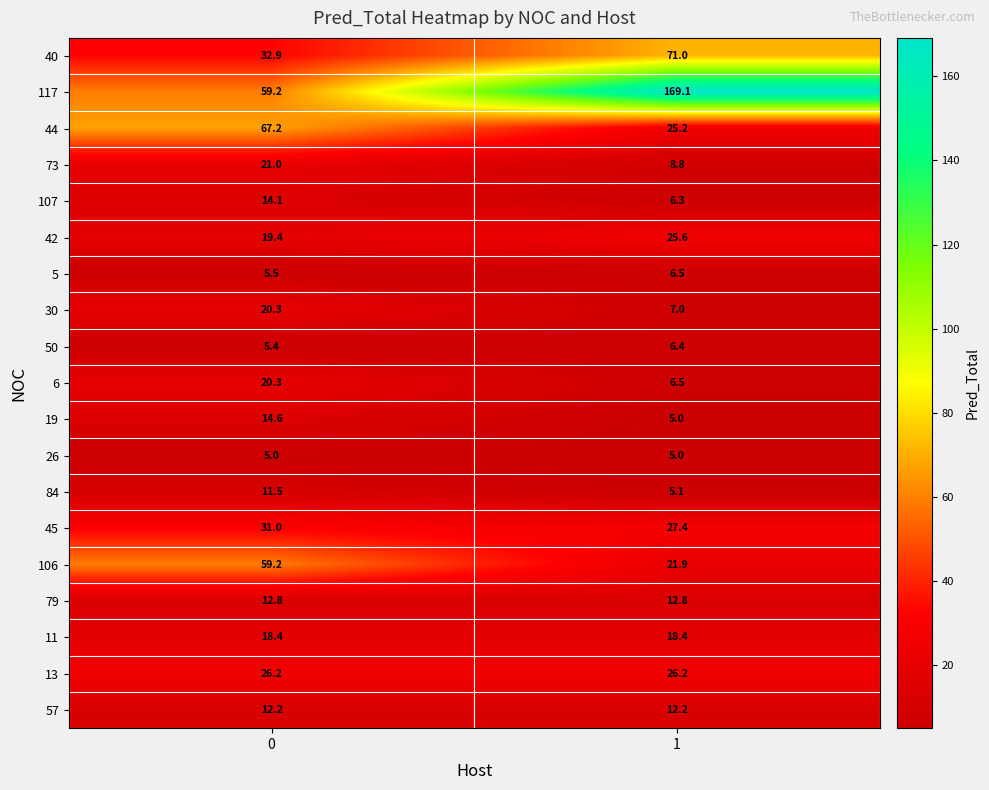

Which series changed the most between 0 and 1?

117